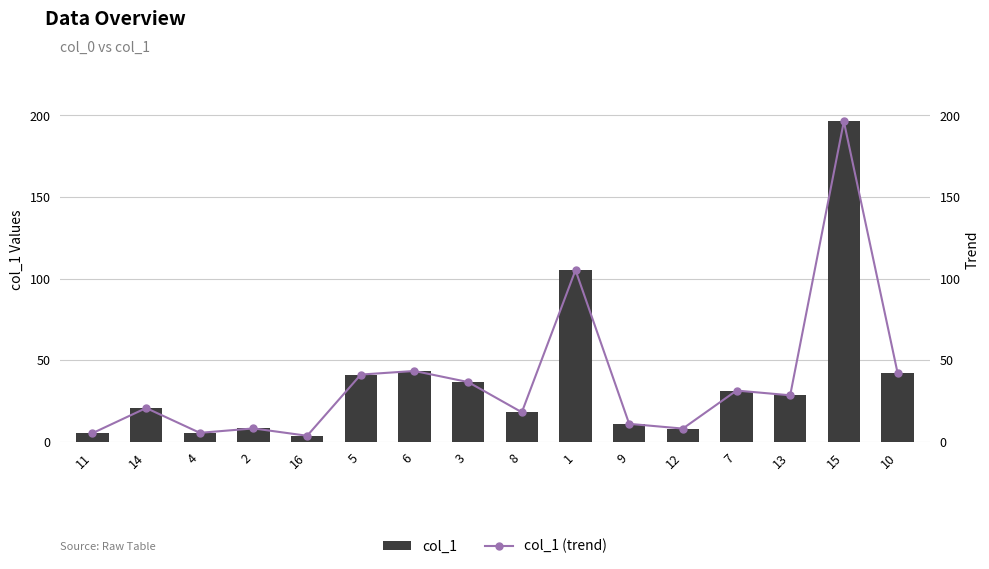

Where does the col_1 series first go above 28?

5